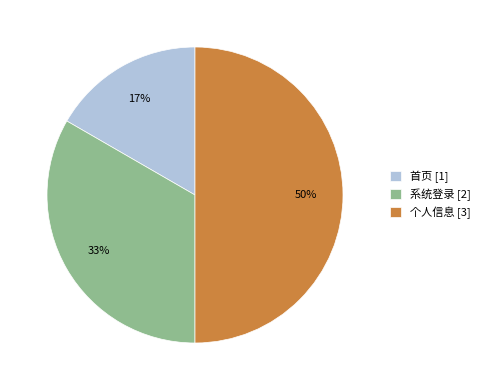

Is 首页 [1] the majority of the pie?

No